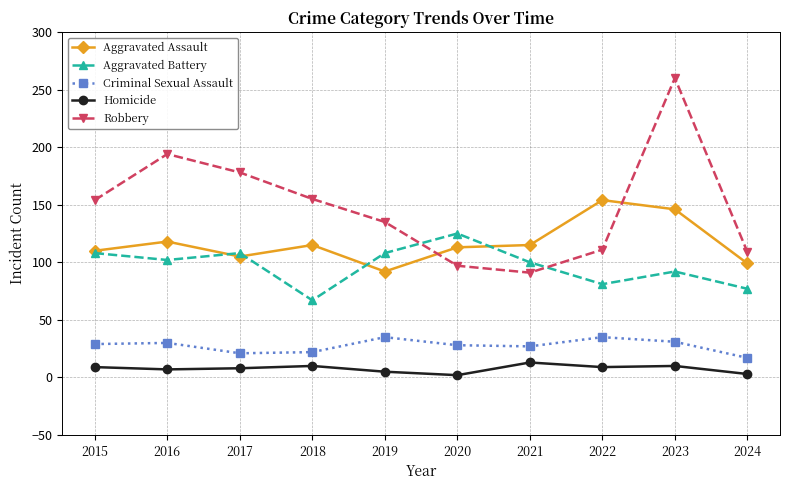

How many lines are shown in the chart?

5